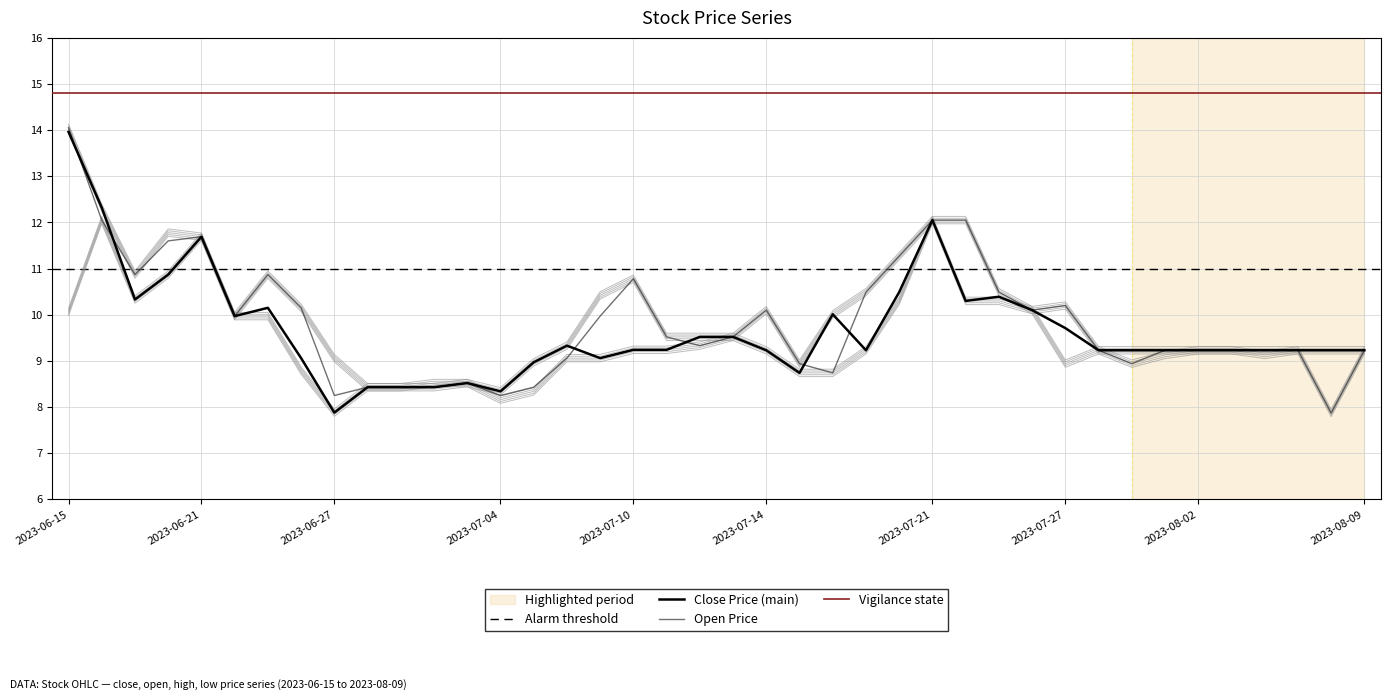

What is the difference between the maximum and second lowest values in the open series?

5.8